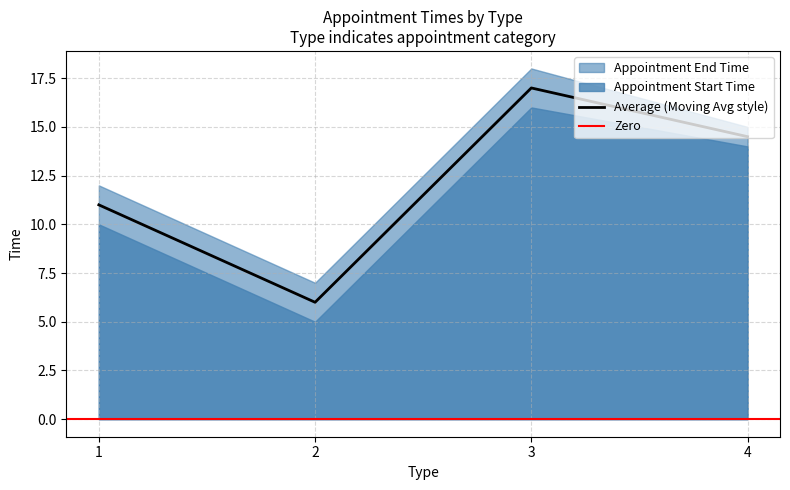

The chart shows a value of 11.0 at 1. True or false?

True